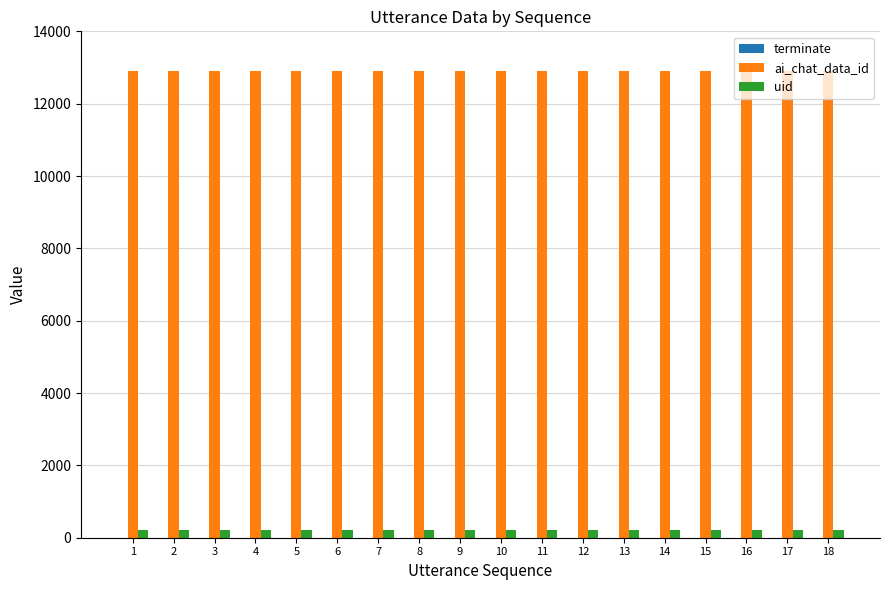

Which series has the largest total across all categories?

ai_chat_data_id